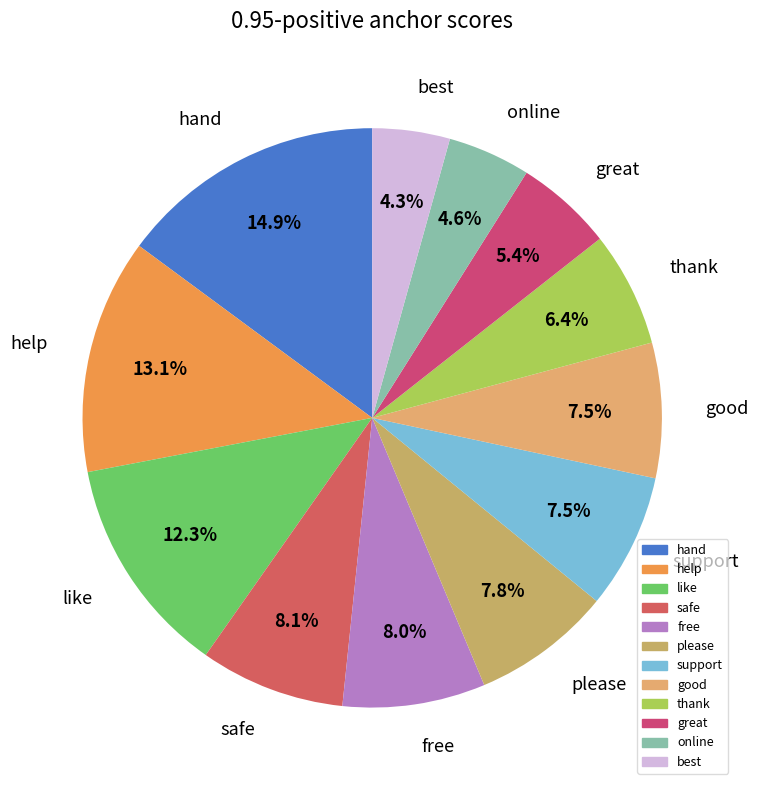

To the nearest percent, what portion does free represent?

8%